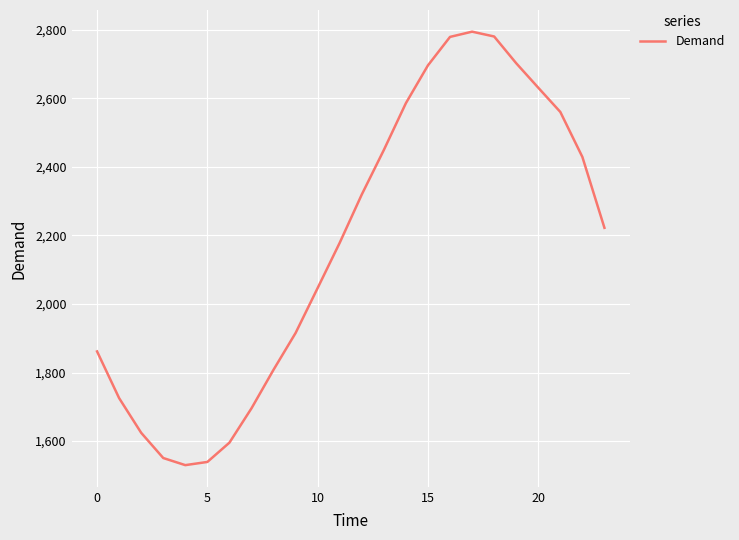

What is the greatest value displayed?

2794.4